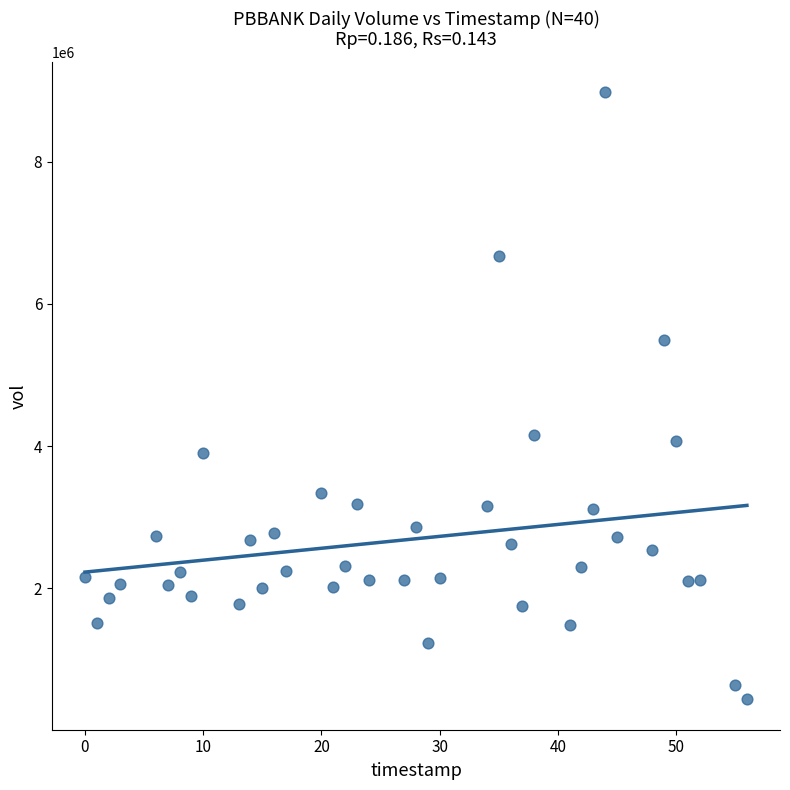

What is the range of Y values (max minus min)?

8531695